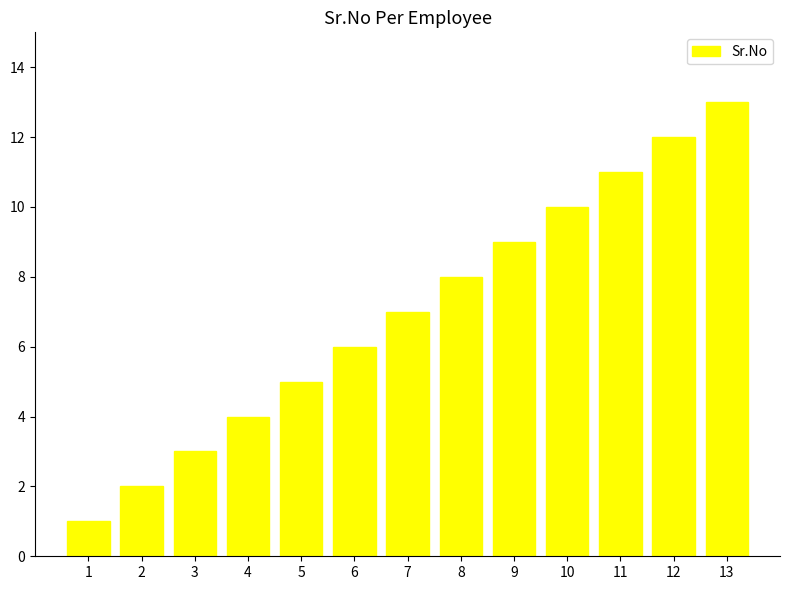

Reading right to left, extract all data points from this chart.

13	12	11	10	9	8	7	6	5	4	3	2	1